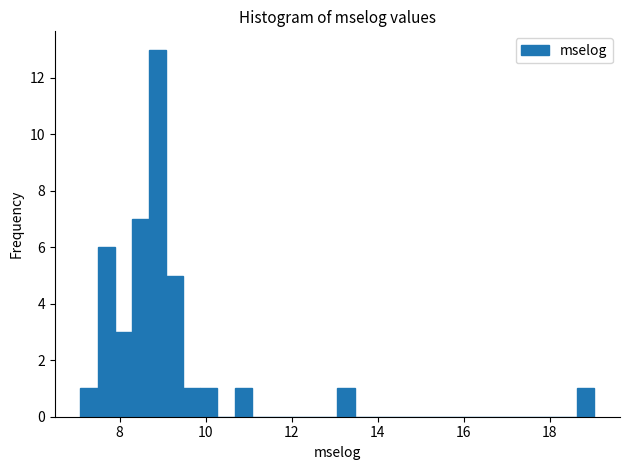

Around what value on the x-axis is the tallest bar? Give the approximate position of its centre, as read against the axis.

8.8